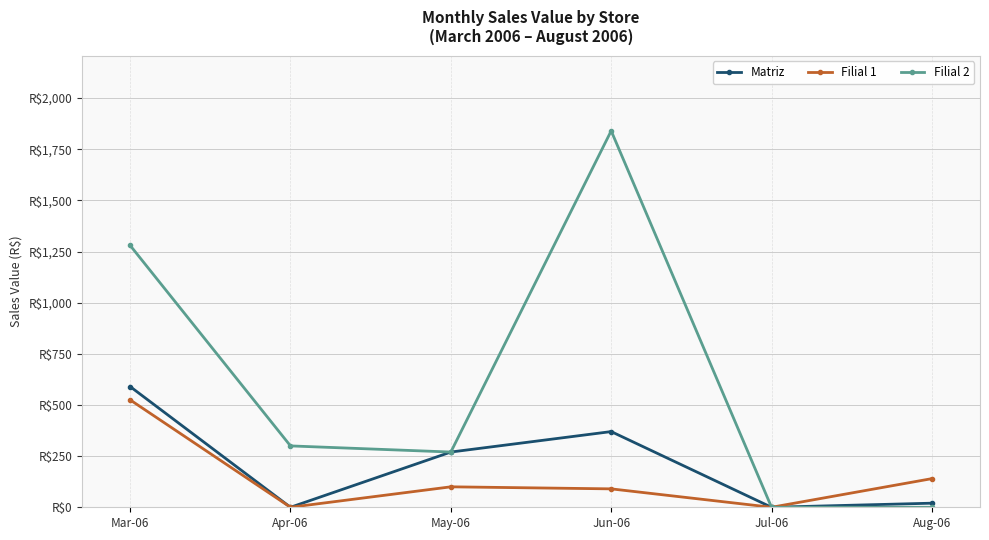

True or false: Filial 2 and Filial 1 intersect in this chart.

False